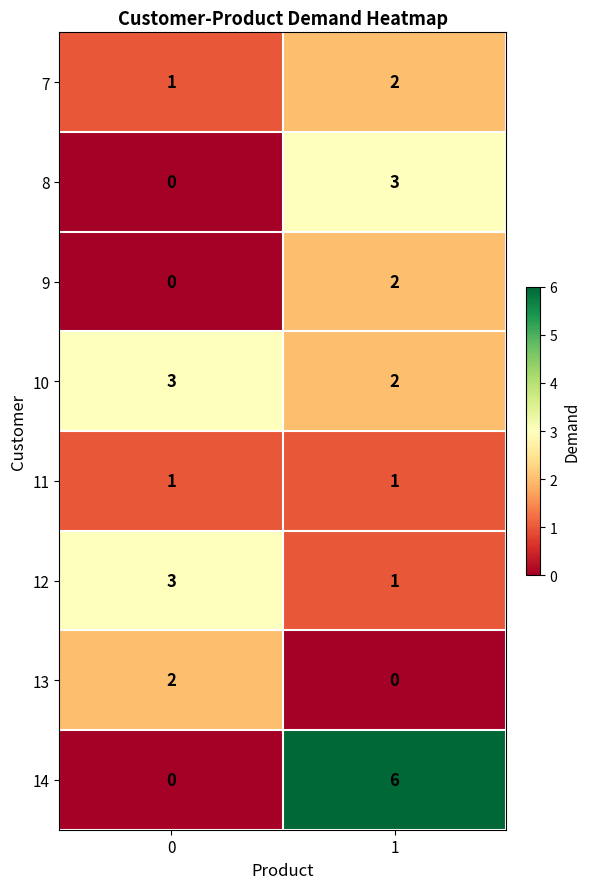

What is the total value across all series at 1?

17